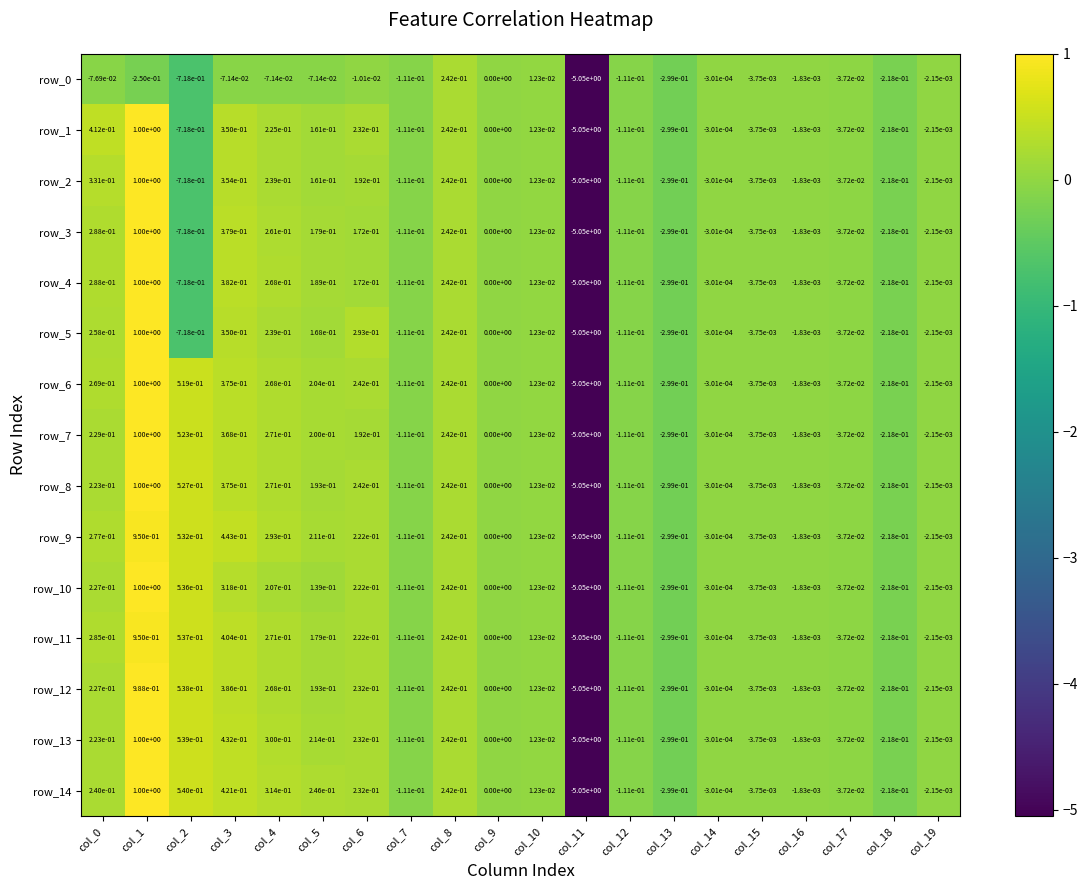

The row_8 series shows -0.0 at col_15. True or false?

True